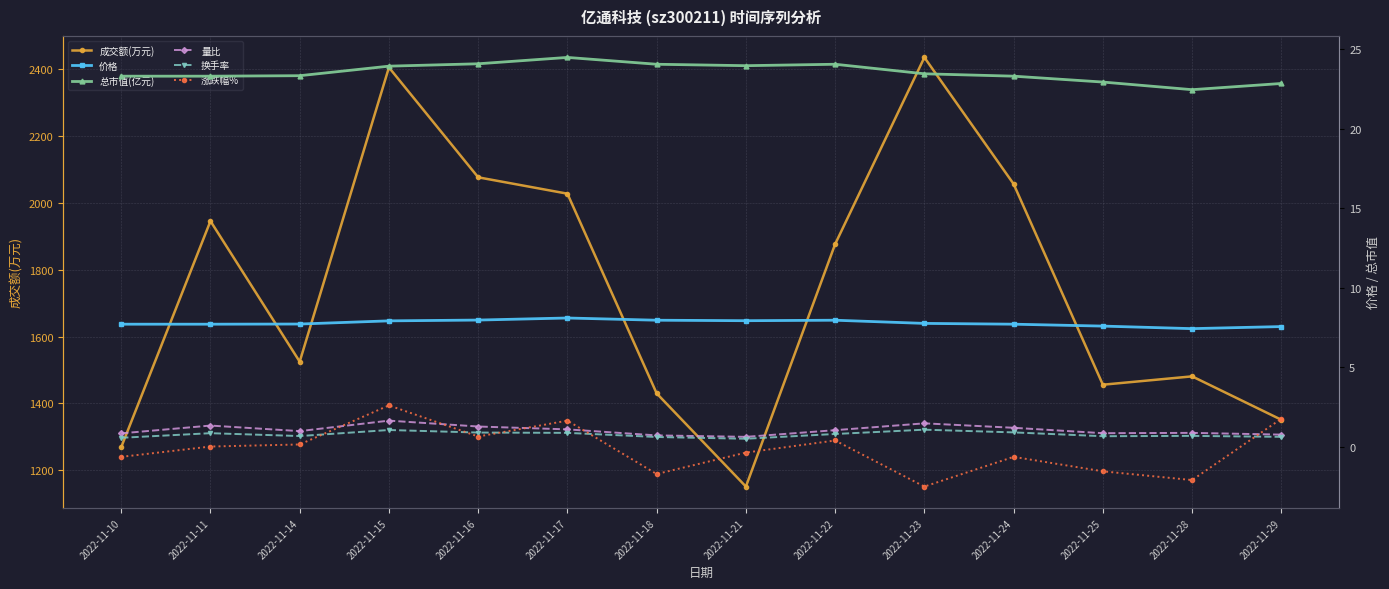

What is the approximate value of 成交额(万元) at 2022-11-17?

2028